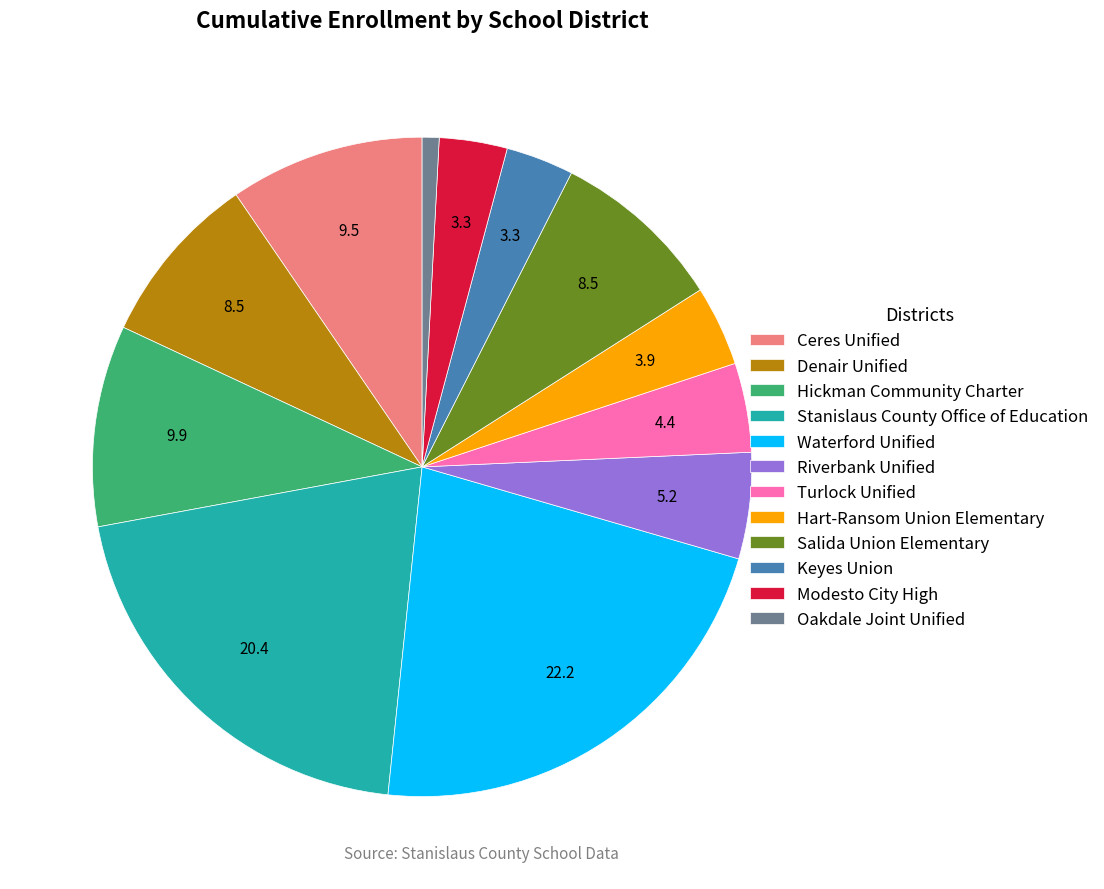

The Hart-Ransom Union Elementary slice represents 4% of the pie. True or false?

True